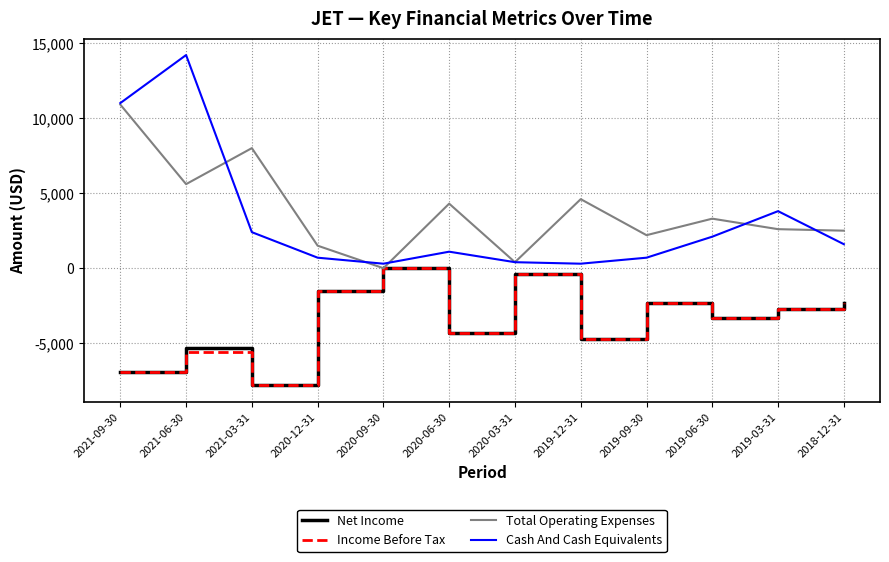

Count the number of categories in the chart.

12